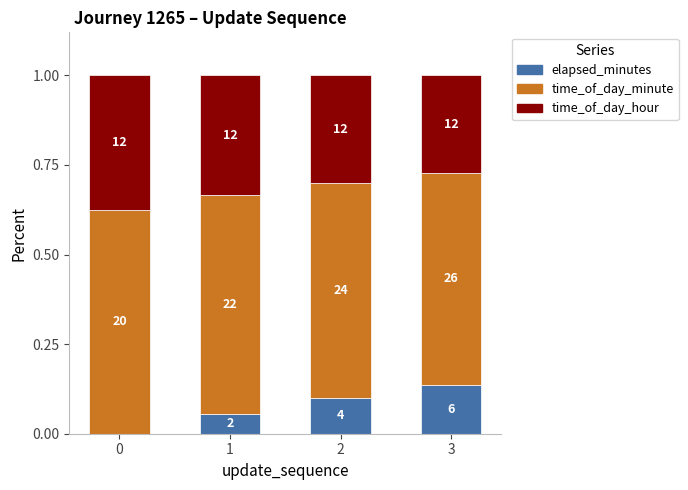

At which label is time_of_day_minute closest to 0?

3